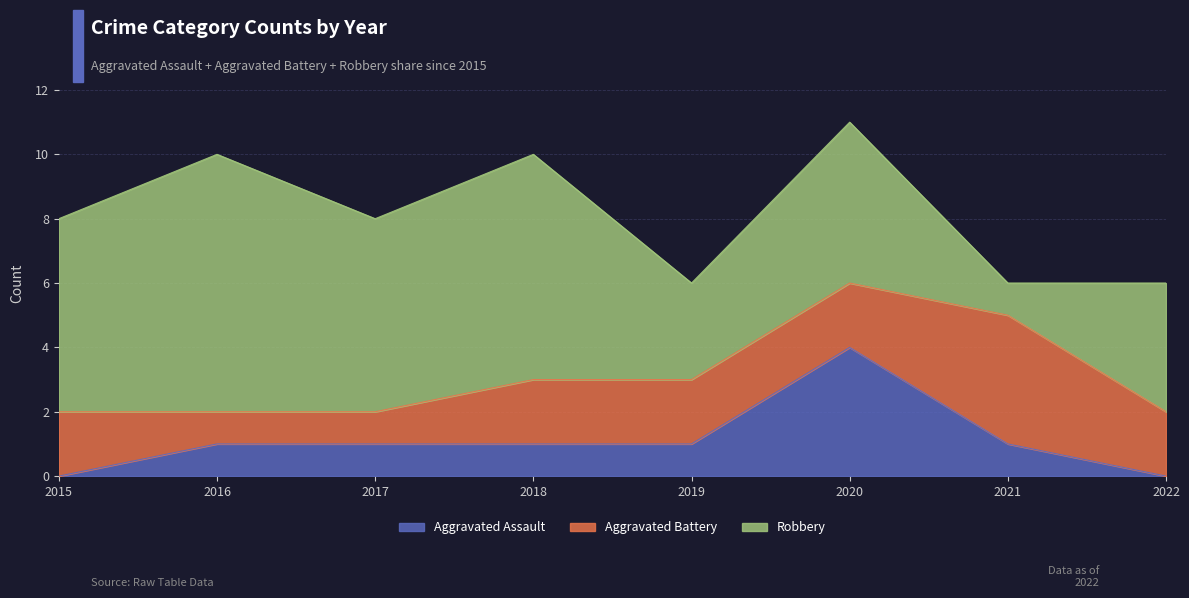

Does the chart display data point markers on the line(s)?

No